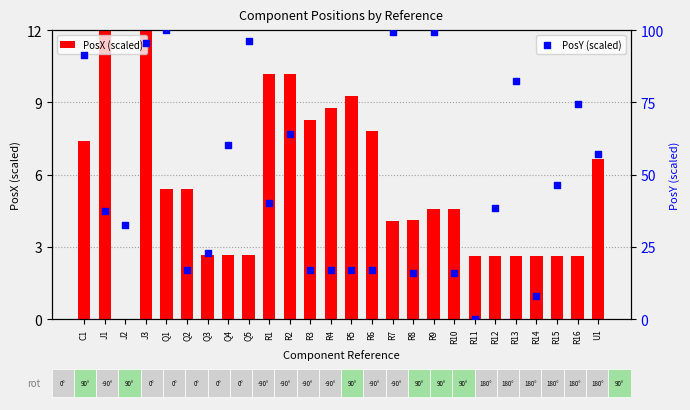

Is the value of PosX (scaled) at R14 greater than the value of PosY (scaled) at R16?

No